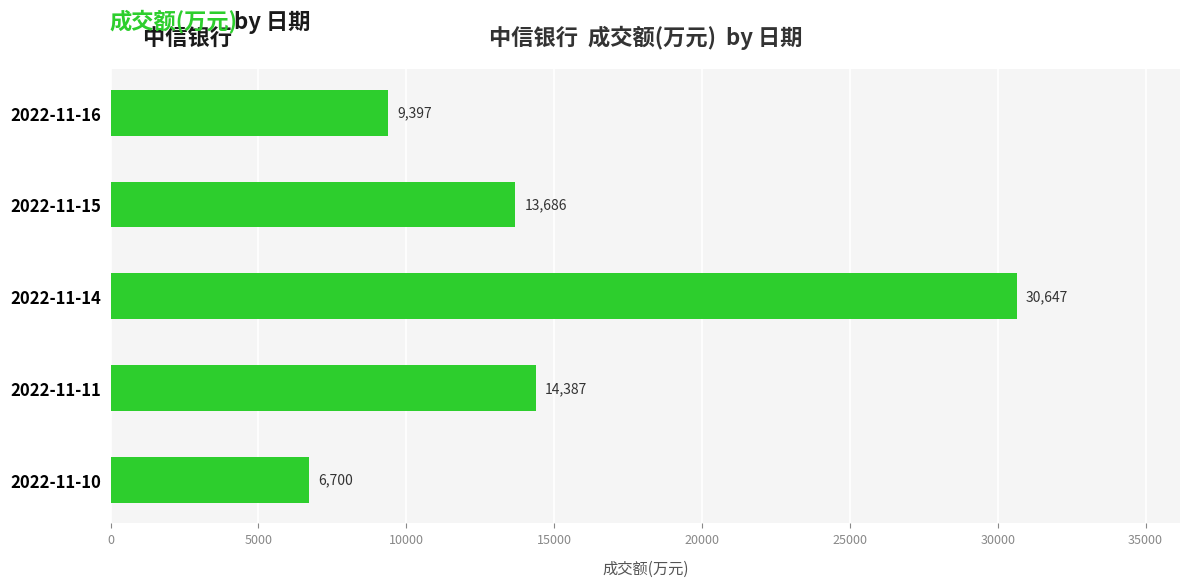

What is the change in value from 2022-11-16 to 2022-11-11?

+4990